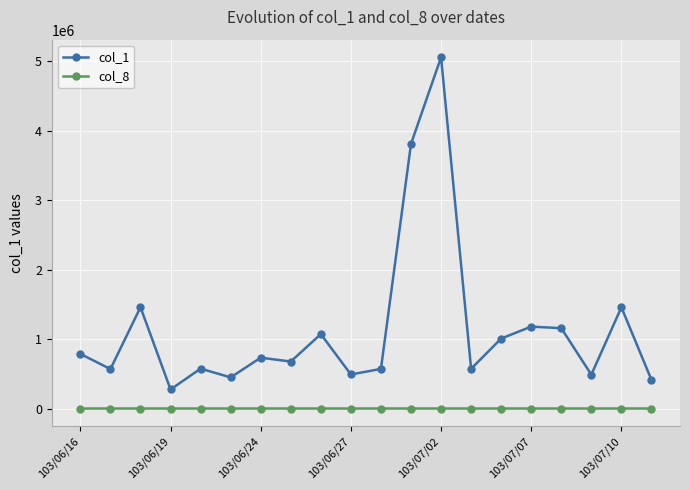

List the series in order of their peak value, highest first.

col_1, col_8